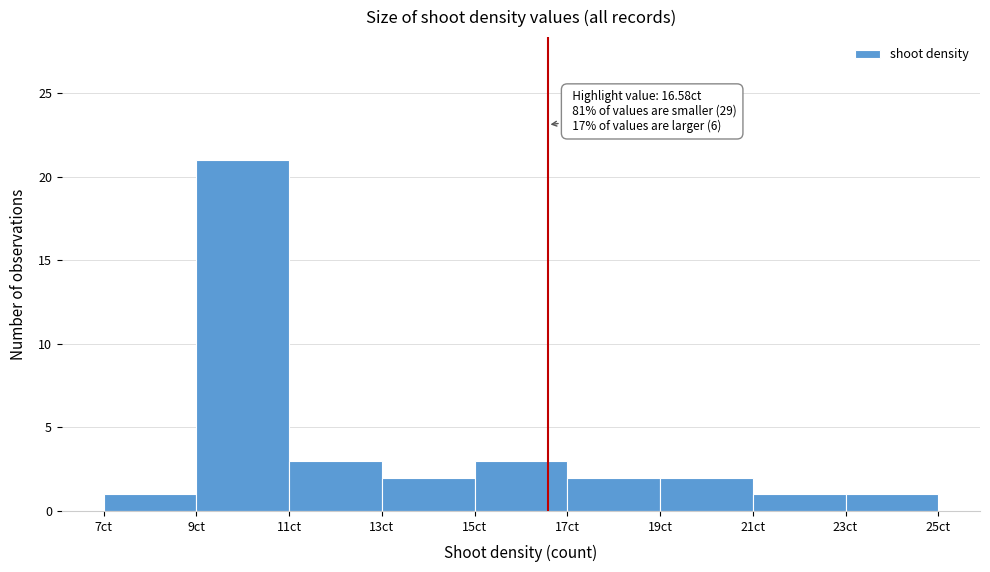

Which range on the x-axis has the tallest bar?

9 to 11